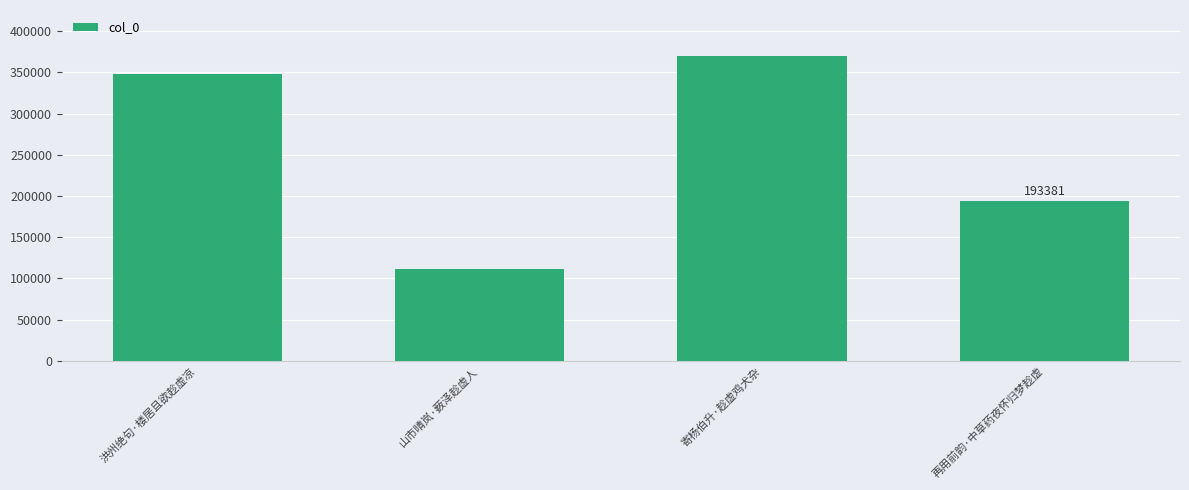

Reading left to right, list all the values displayed in this chart.

348094	110971	370292	193381